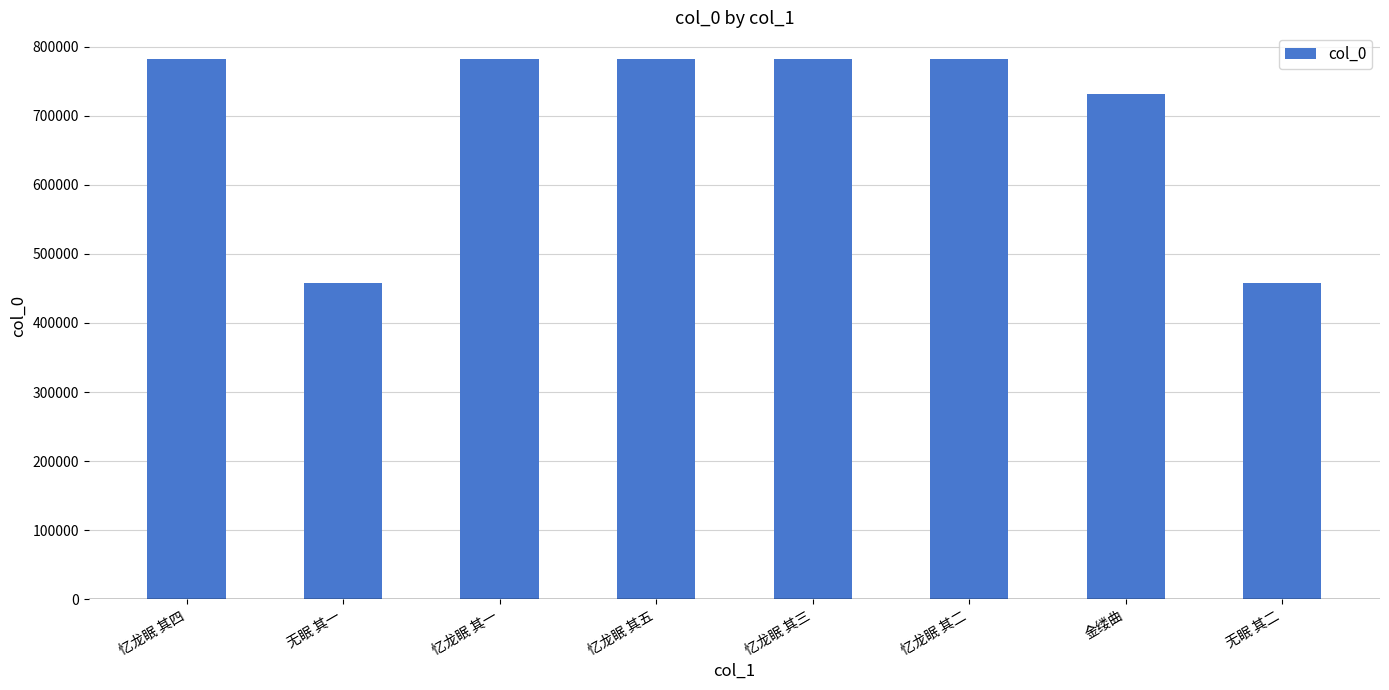

How many bars are there in total?

8